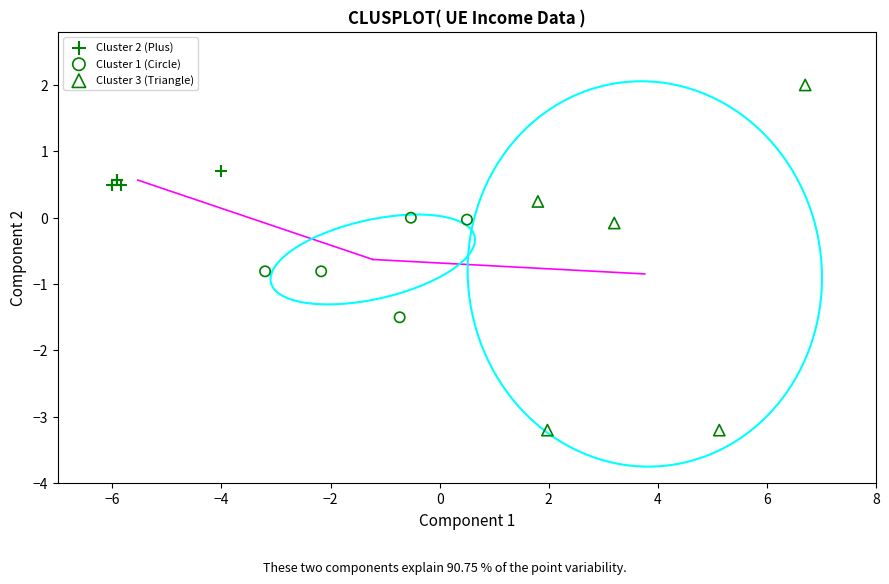

Which series has the widest spread of Y values?

Cluster 3 (Triangle)